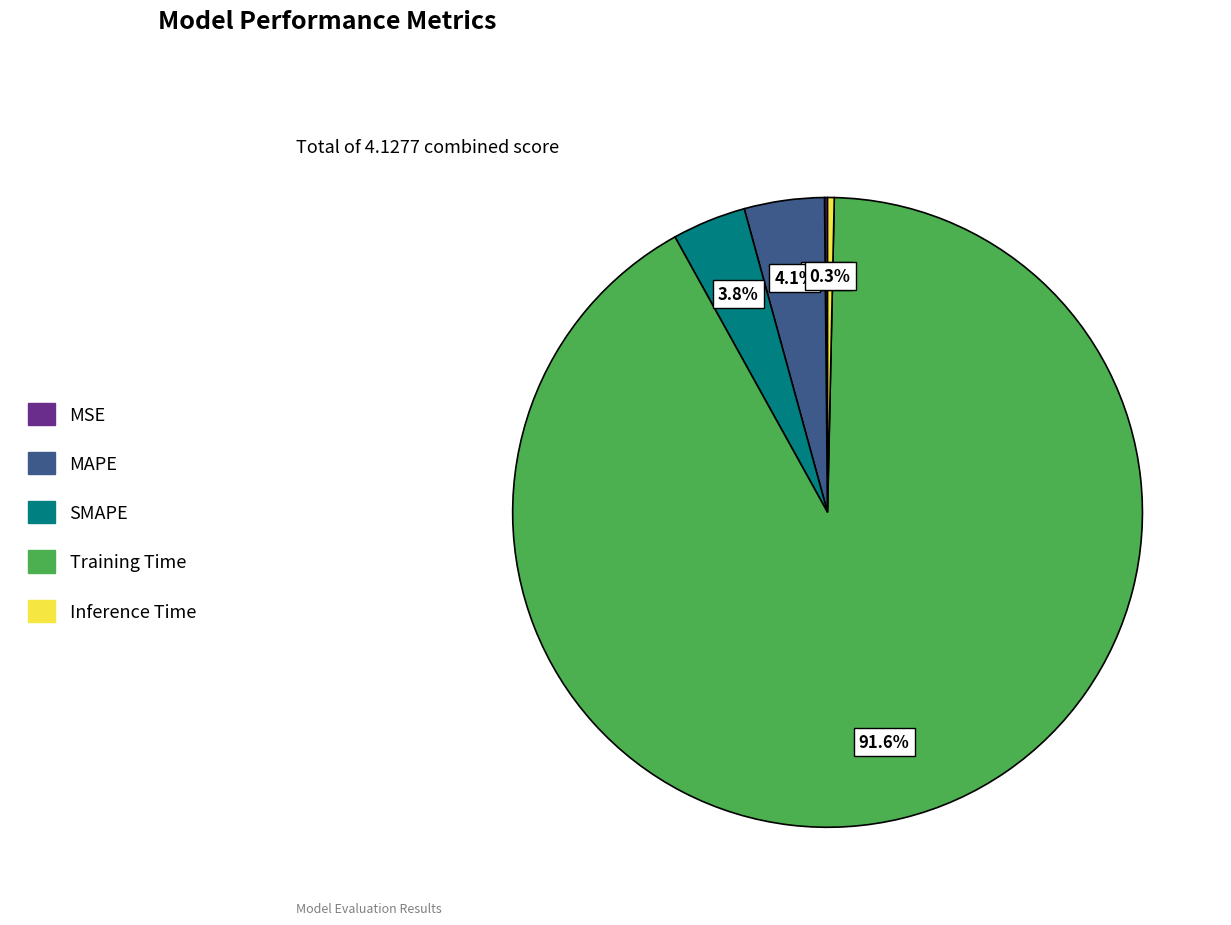

Which slice is the largest?

Training Time